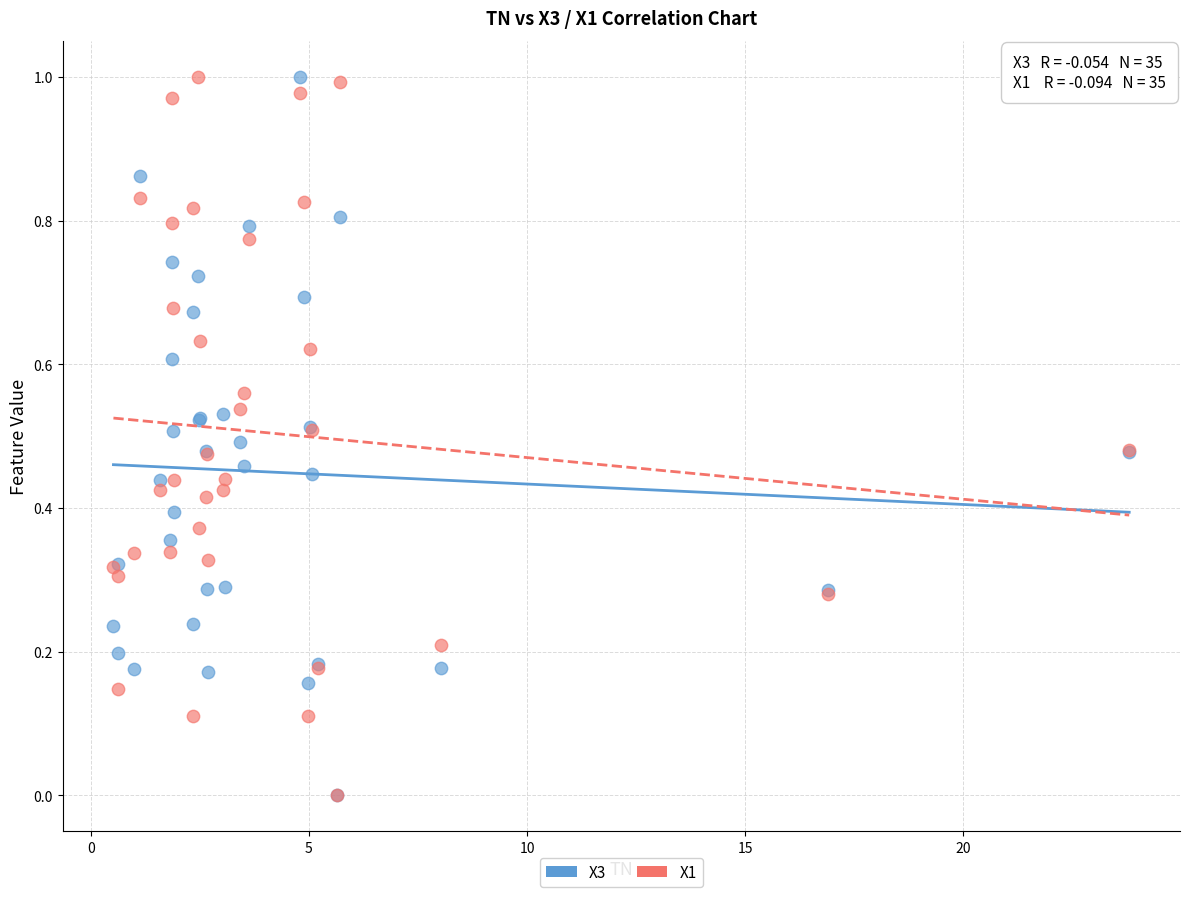

What are all the series names shown in the legend?

X3, X1